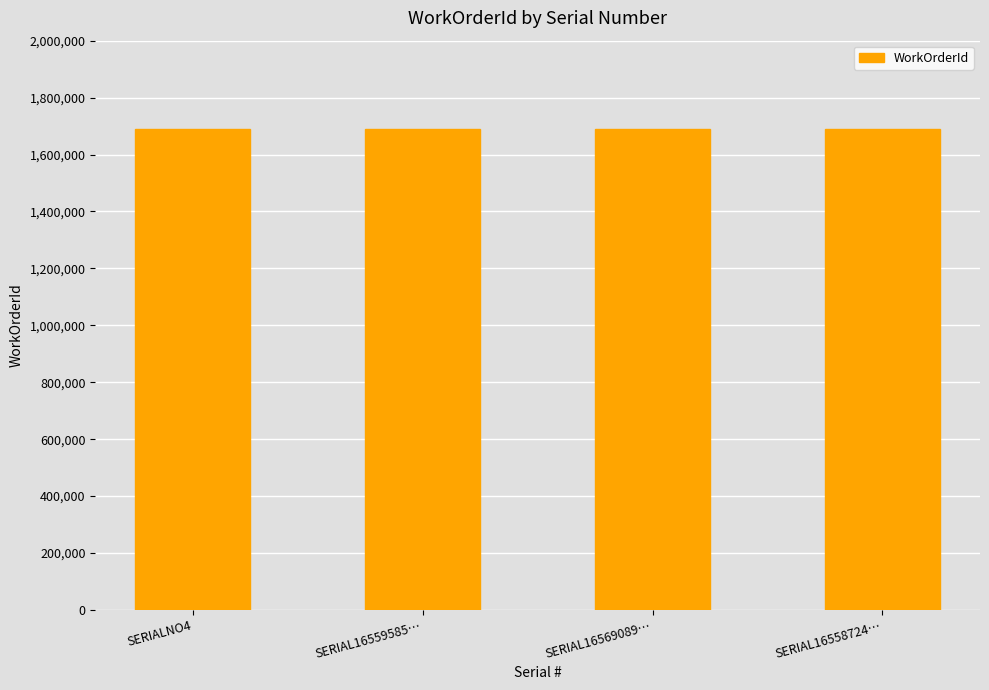

At which label does WorkOrderId reach its minimum?

SERIALNO4